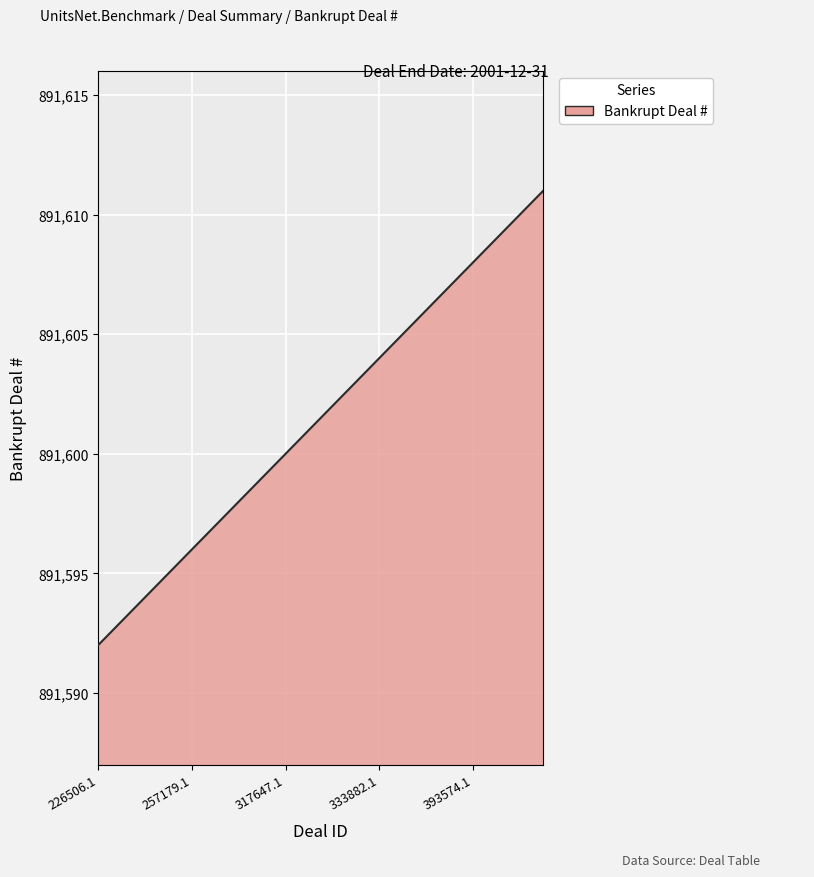

What is the difference between the maximum and minimum values?

19.0